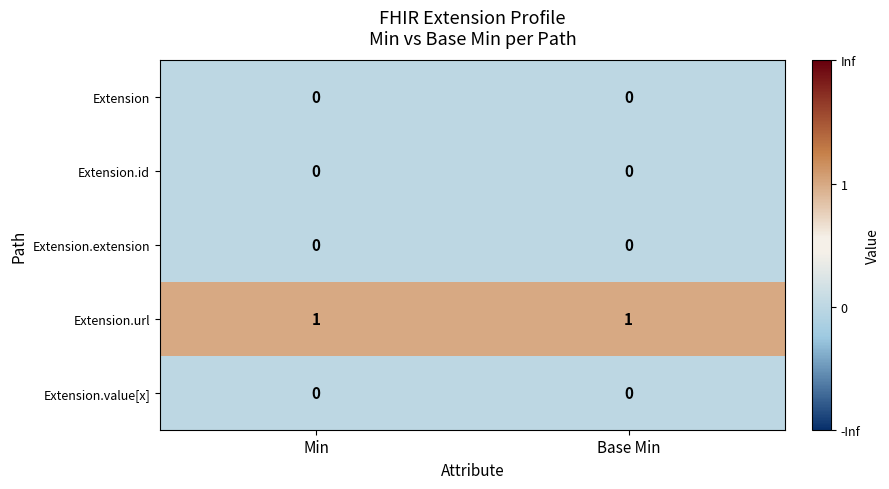

The value of Extension.url at Base Min is 0. True or false?

False